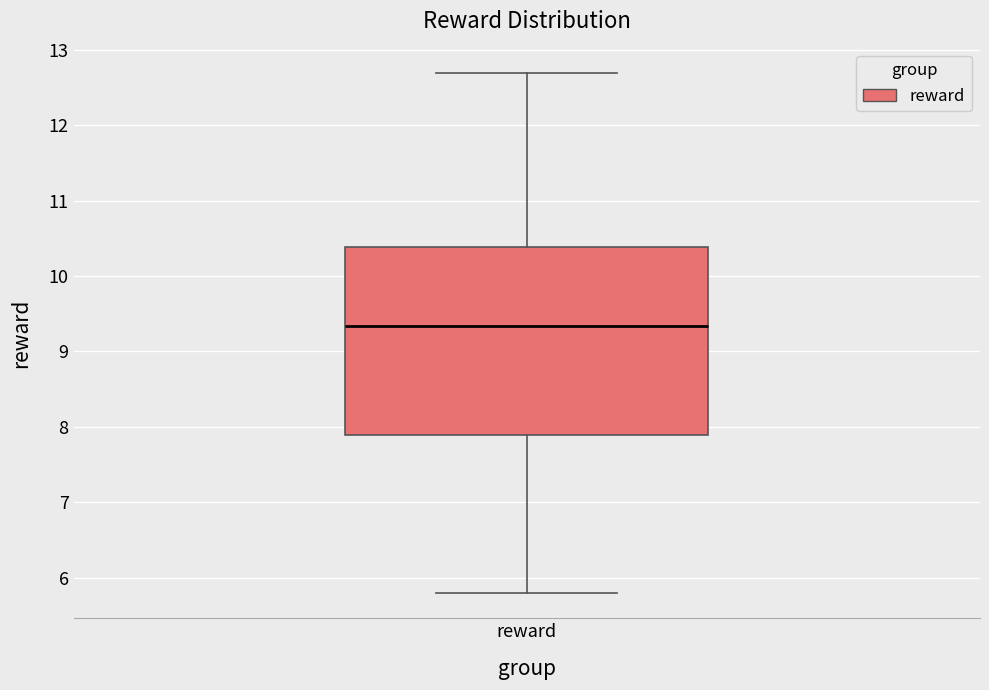

Read this box plot against the y-axis: the position of the median line, the range covered by the box, and the ends of both whiskers. The values are not printed on the chart, so give them approximately, as read against the axis.

median 9.3, box 7.9 to 10.4, whiskers 5.8 to 12.7